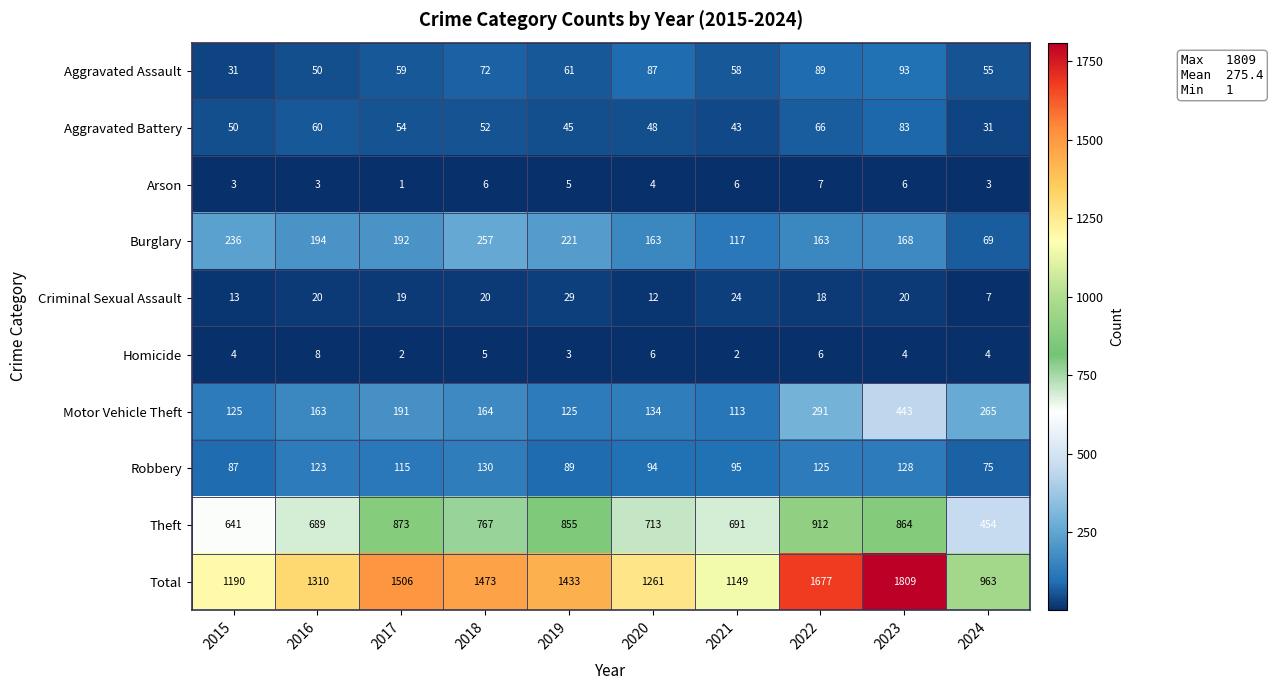

How many data points in Burglary are less than 192?

5